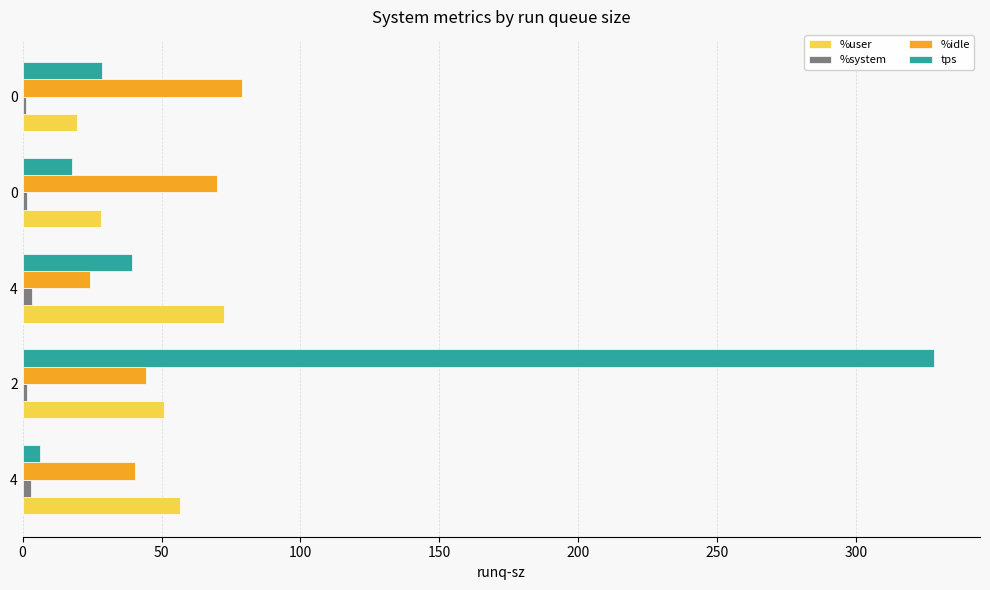

How many data points in %idle are less than 44?

2